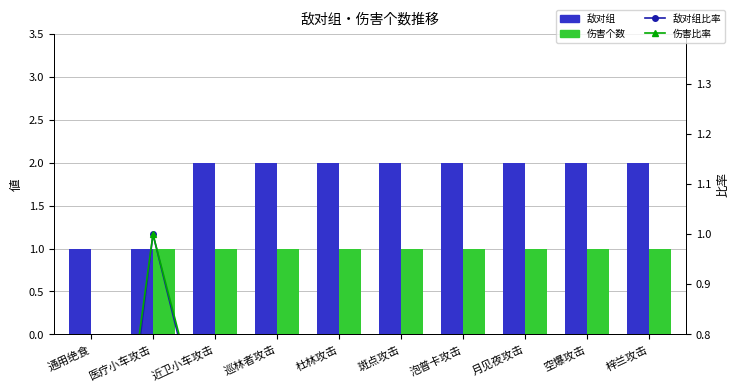

Is the value of 敌对组比率 at 斑点攻击 greater than the value of 敌对组 at 医疗小车攻击?

No